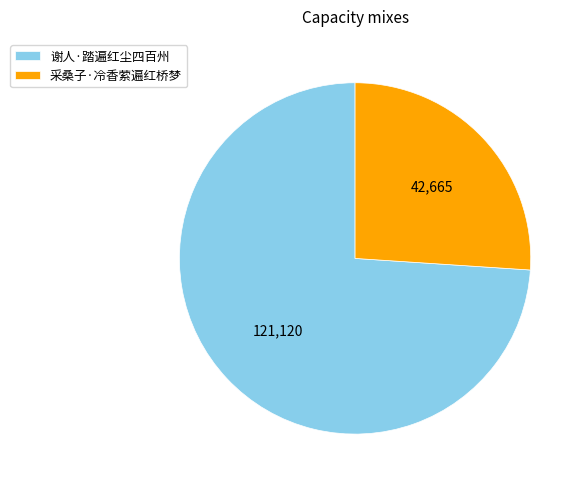

Is there a majority slice in this chart?

Yes